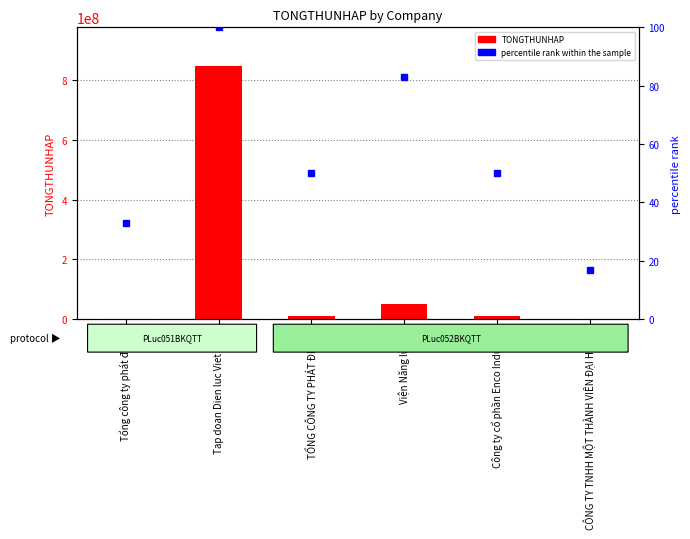

Which label corresponds to the smallest value in the chart?

CÔNG TY TNHH MỘT THÀNH VIÊN ĐẠI HƯNG